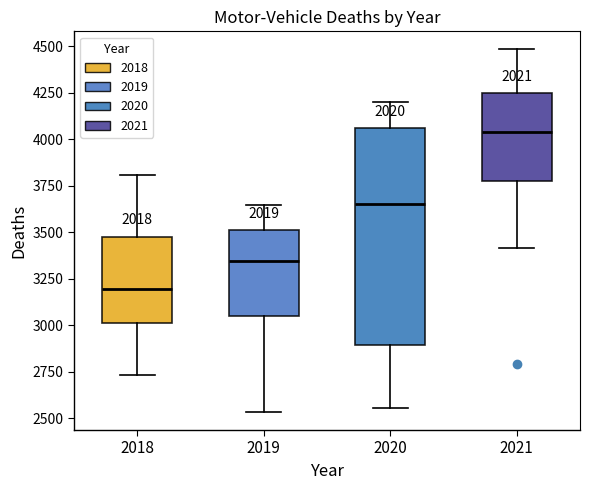

Comparing the boxes themselves (not the whiskers), which one is the tallest?

2020